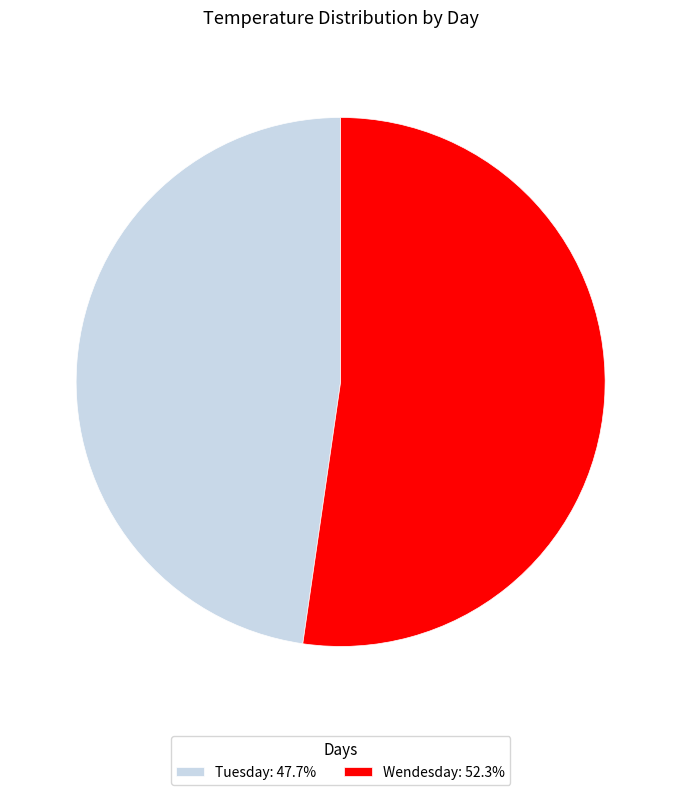

Does Tuesday represent more than half of the total?

No